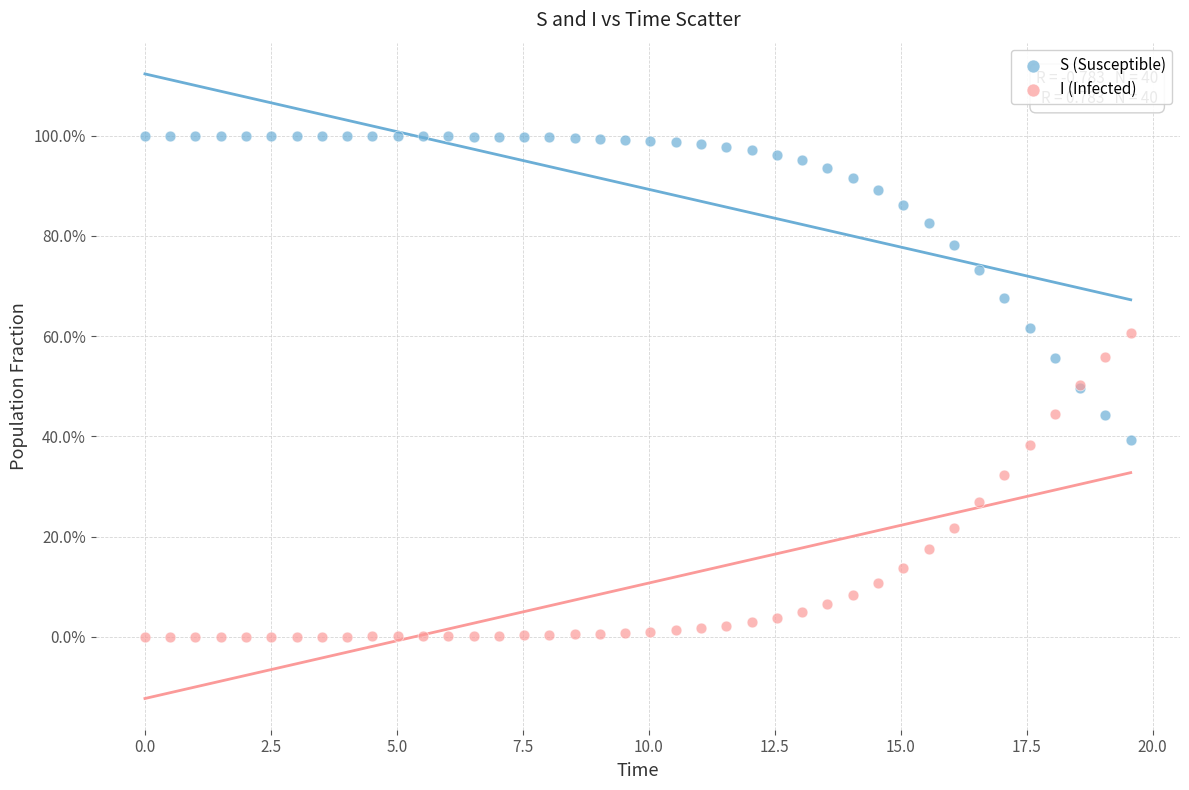

What are all the series names shown in the legend?

S (Susceptible), I (Infected)